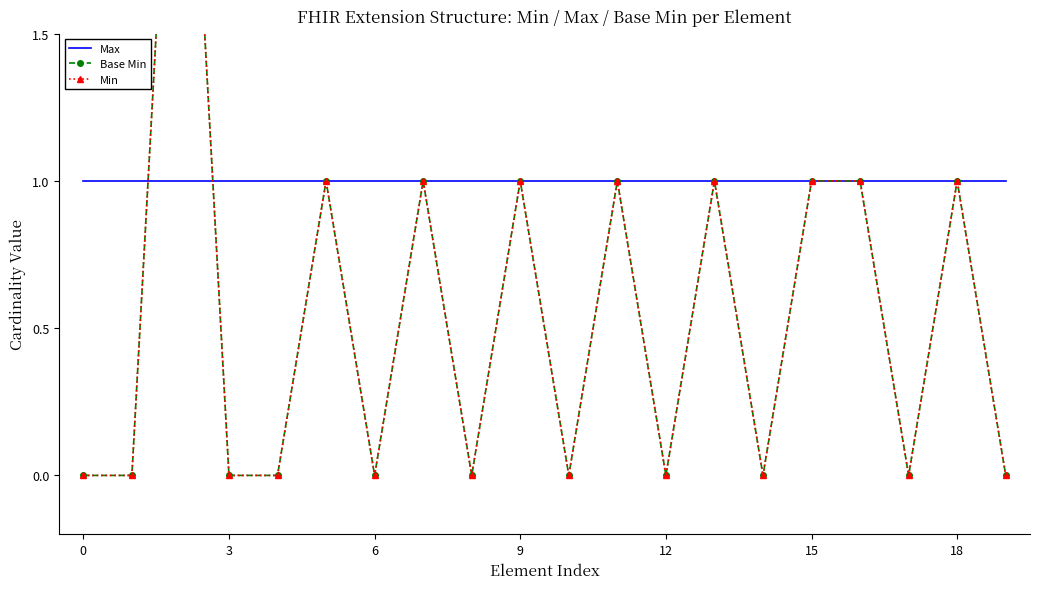

How many lines are shown in the chart?

3